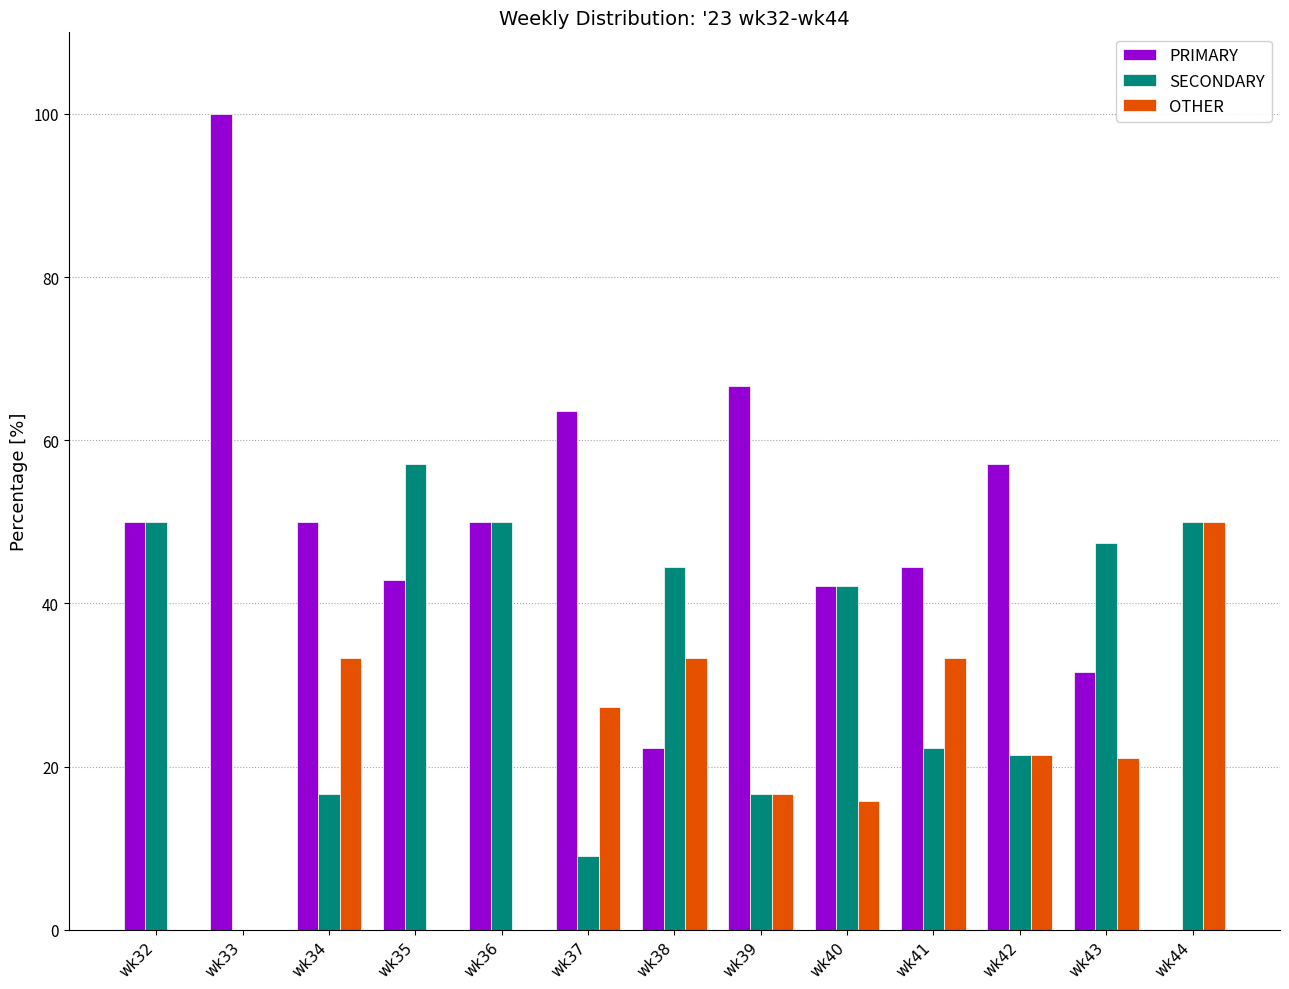

The PRIMARY series shows 66.7 at wk39. True or false?

True